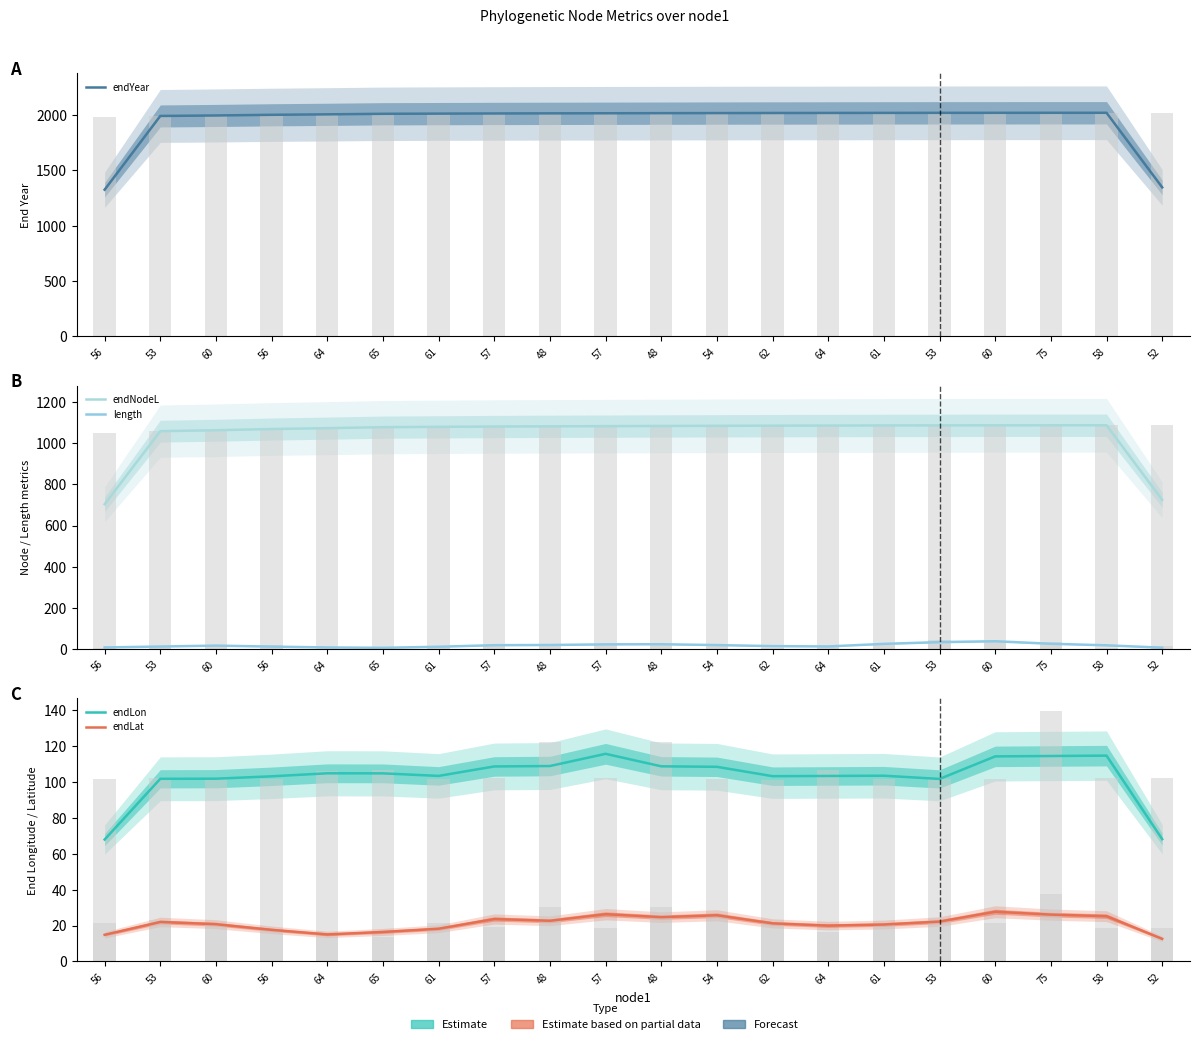

At which category does the chart reach its peak across all series?

58